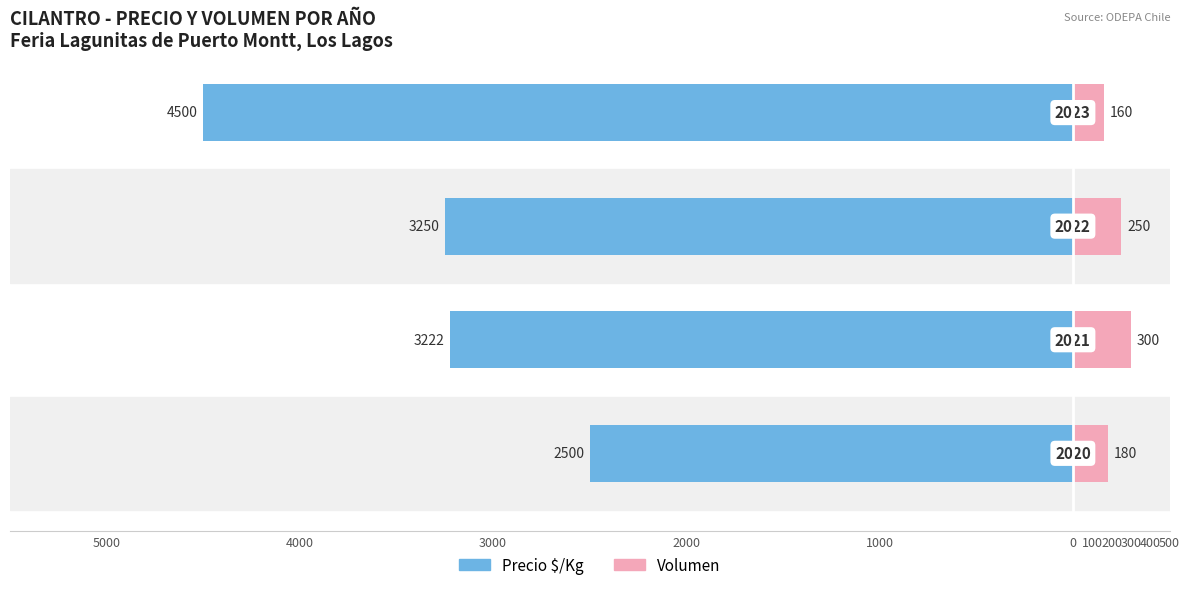

What is the difference between the highest and lowest values at 4000?

3522